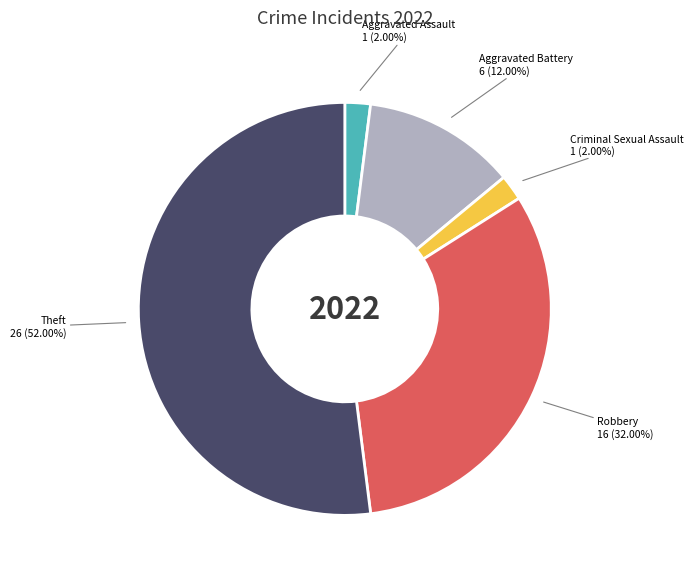

Is there a majority slice in this chart?

Yes